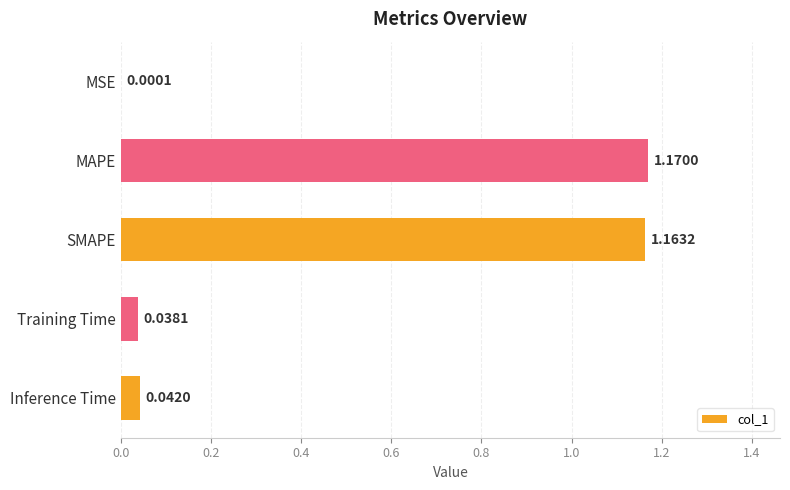

What is the change in value from MAPE to Inference Time?

-1.1